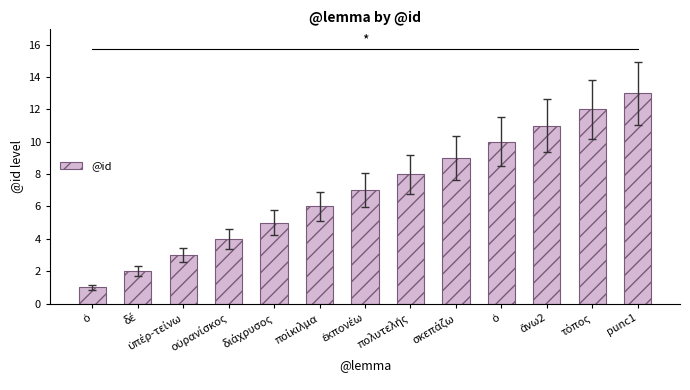

List the labels in order of value, smallest first.

ὁ, δέ, ὑπέρ-τείνω, οὐρανίσκος, διάχρυσος, ποίκιλμα, ἐκπονέω, πολυτελής, σκεπάζω, ὁ, ἄνω2, τόπος, punc1